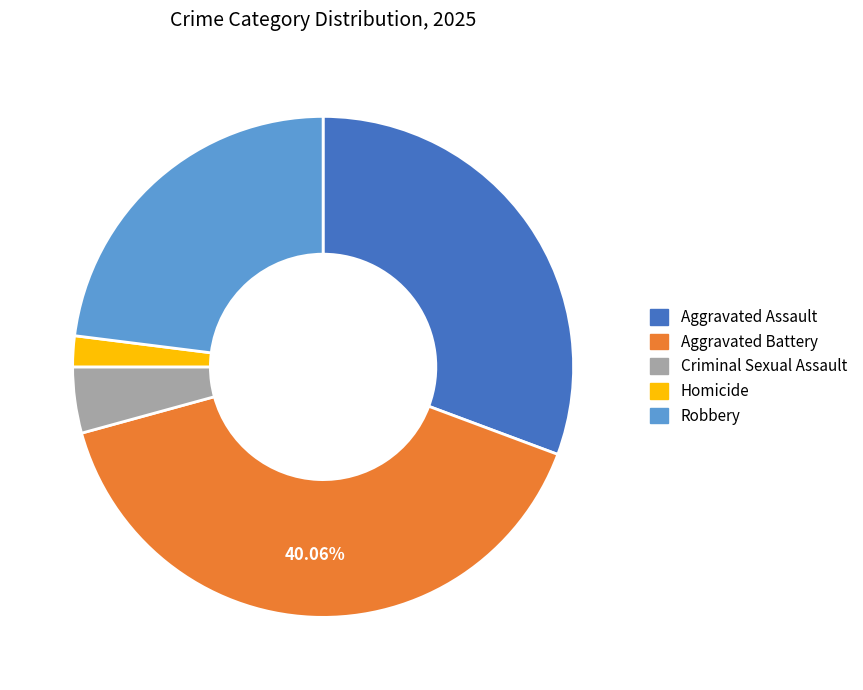

Is it true that Robbery is 9% of the pie?

False